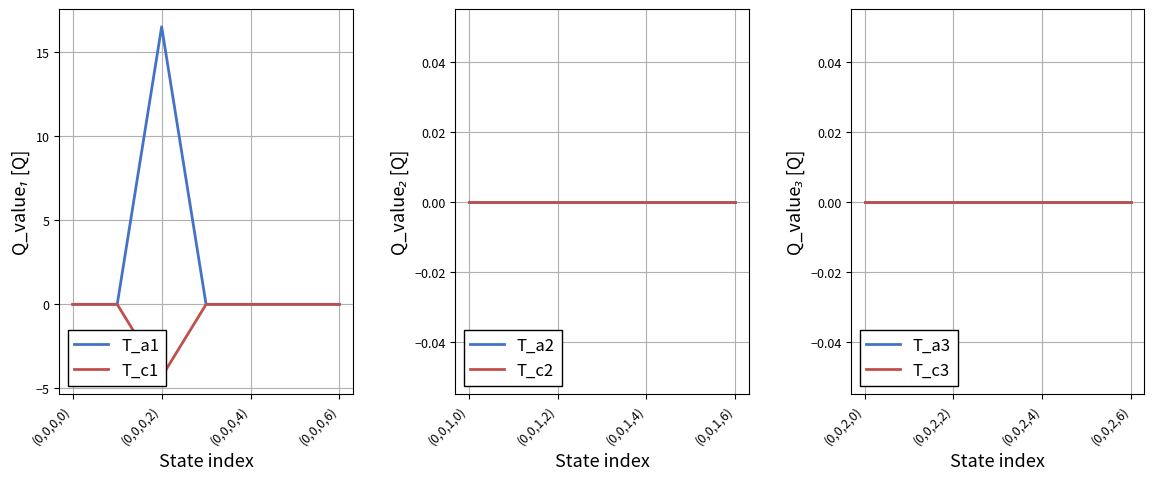

Which series has the largest total across all categories?

T_a1